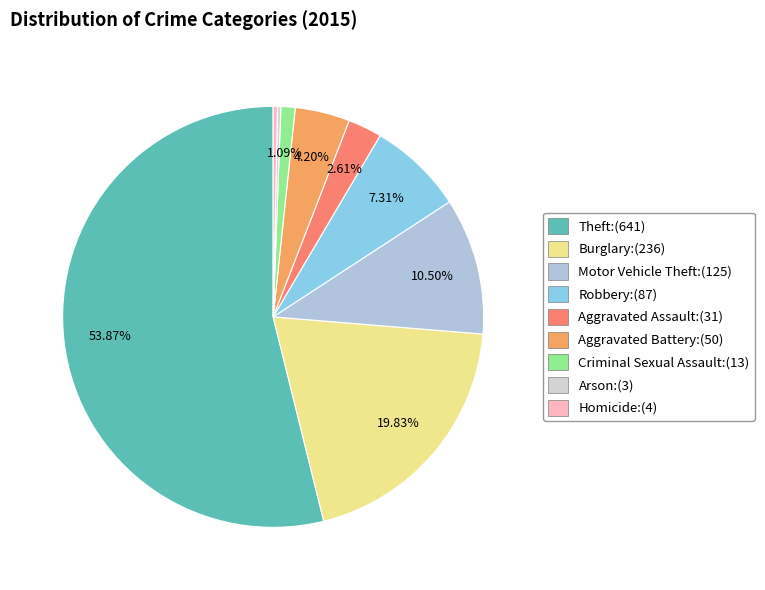

To the nearest percent, what is the average slice percentage?

11%